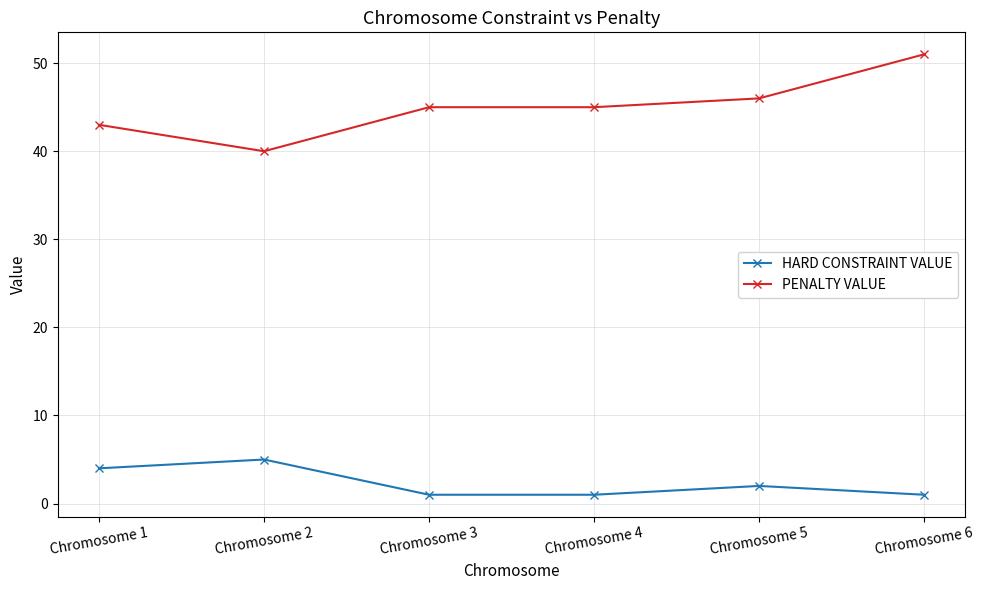

Where is the first local maximum for HARD CONSTRAINT VALUE?

Chromosome 2